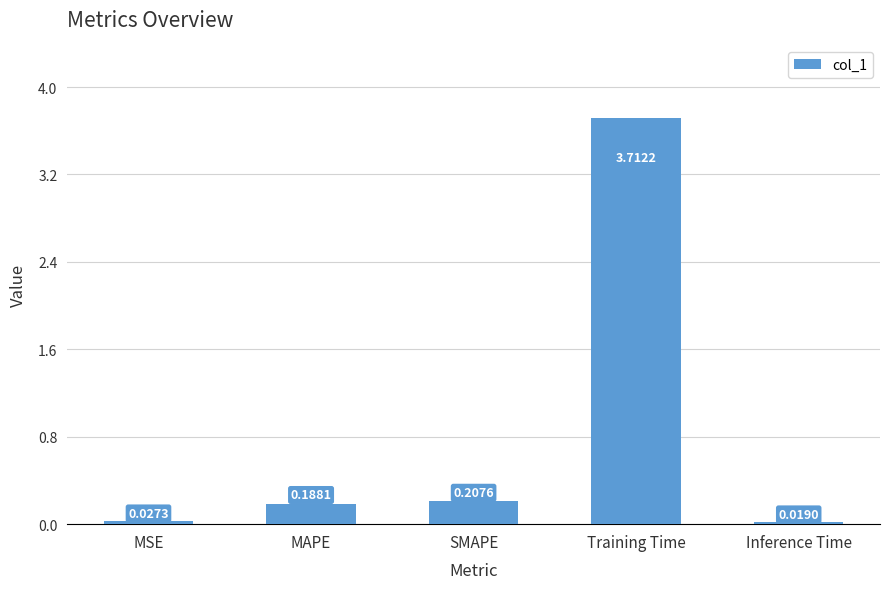

What position from the right is Training Time?

2